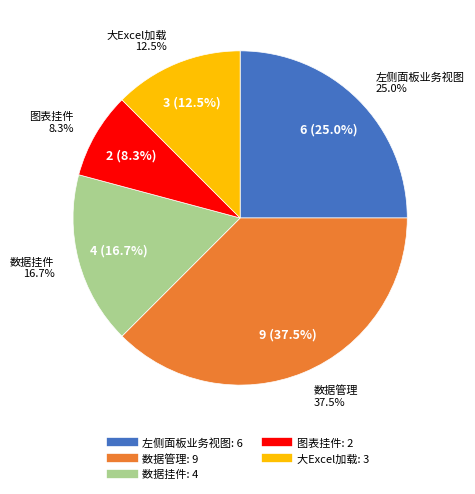

The 图表挂件 slice represents 1% of the pie. True or false?

False